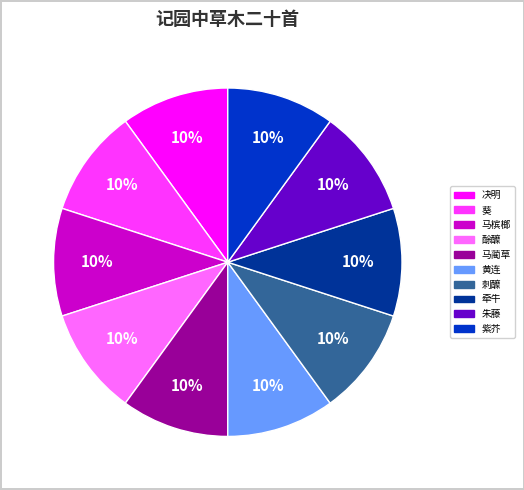

Count the number of slices in the pie.

10